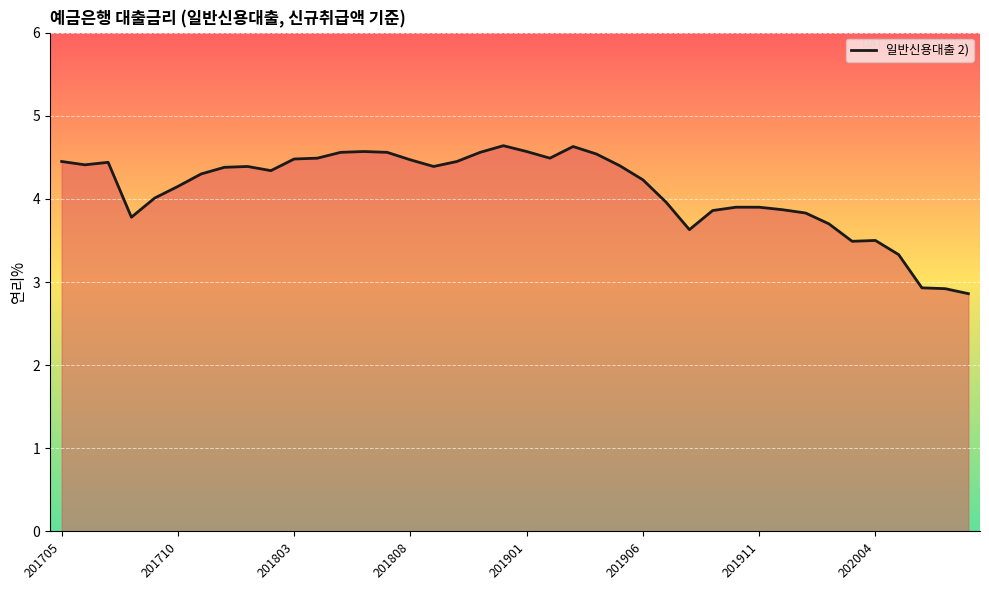

What is the smallest value displayed?

2.9